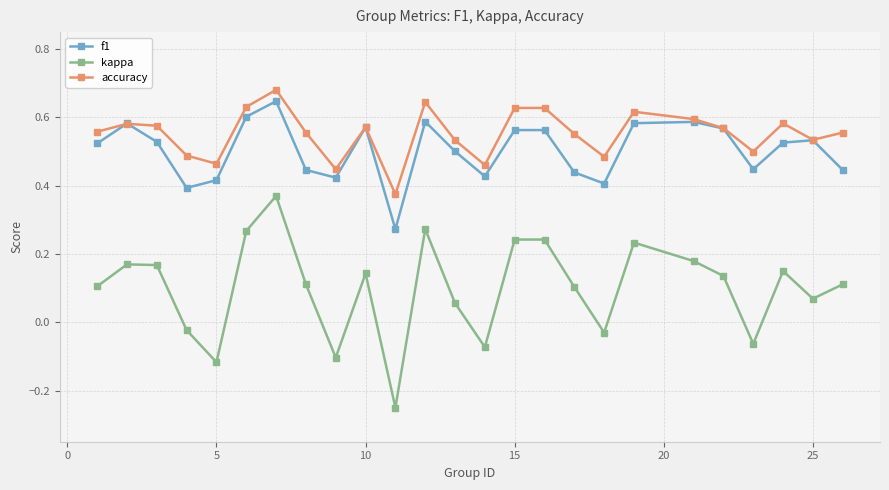

True or false: kappa and accuracy intersect in this chart.

False